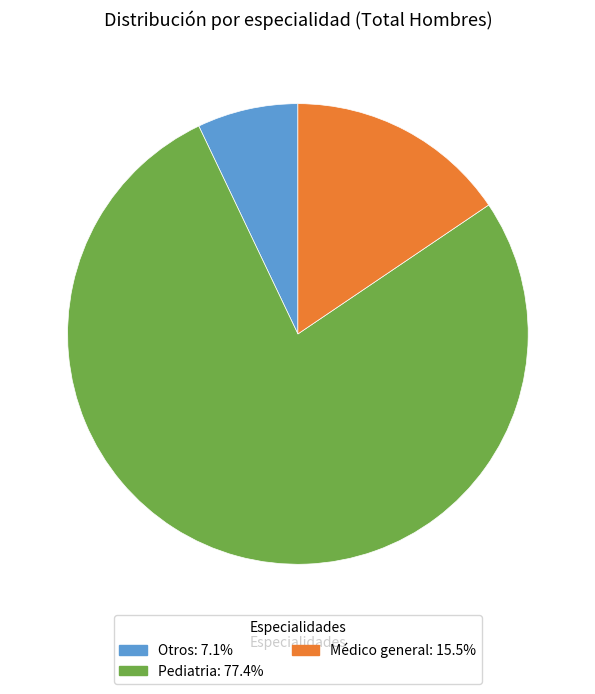

Between Médico general and Pediatria, which is larger?

Pediatria